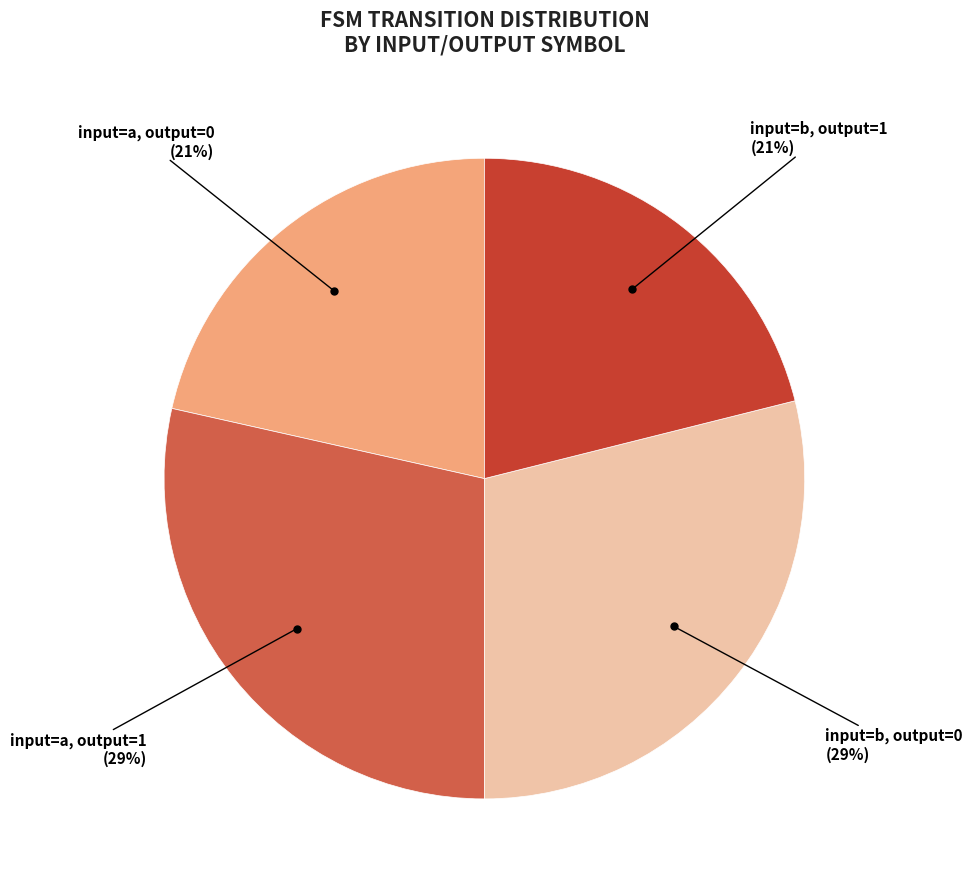

Is there a majority slice in this chart?

No